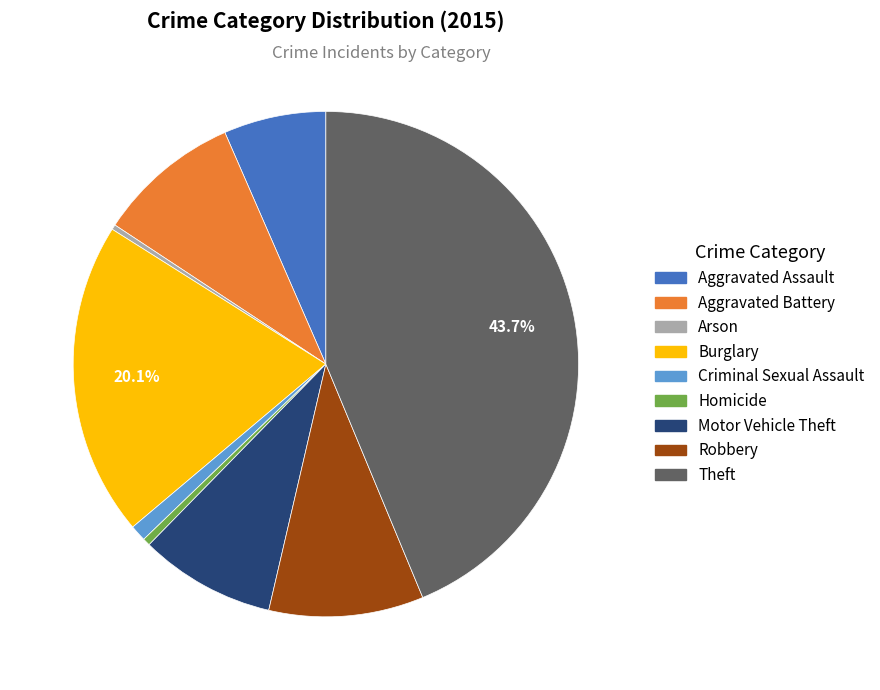

Which slice is the largest?

Theft